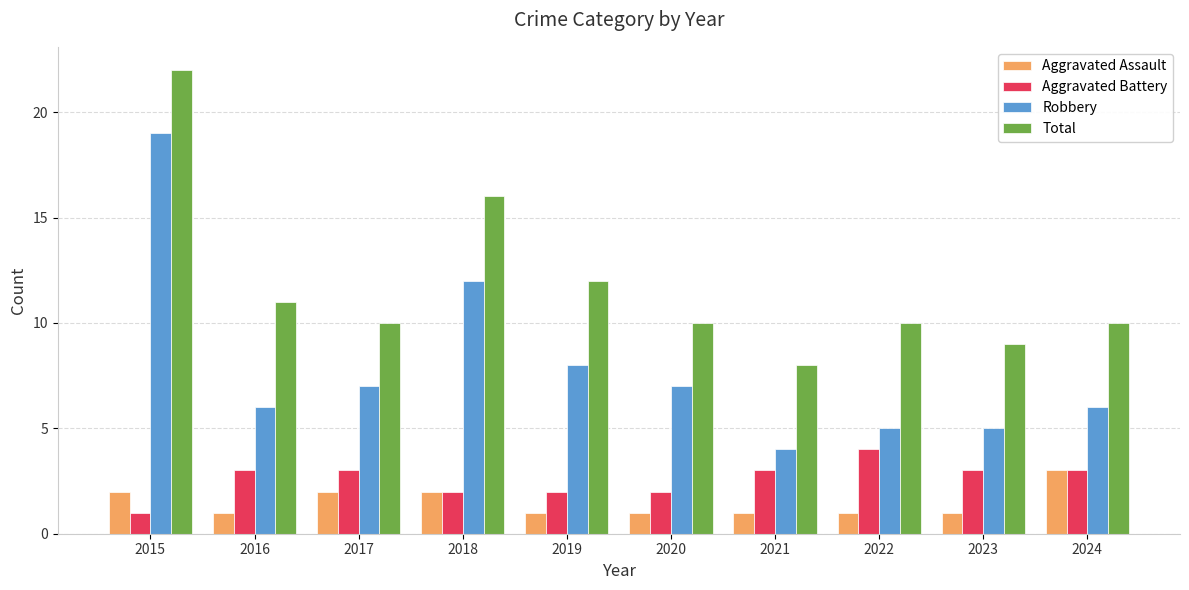

What is the value of the Total bar at the 9th from the left?

9